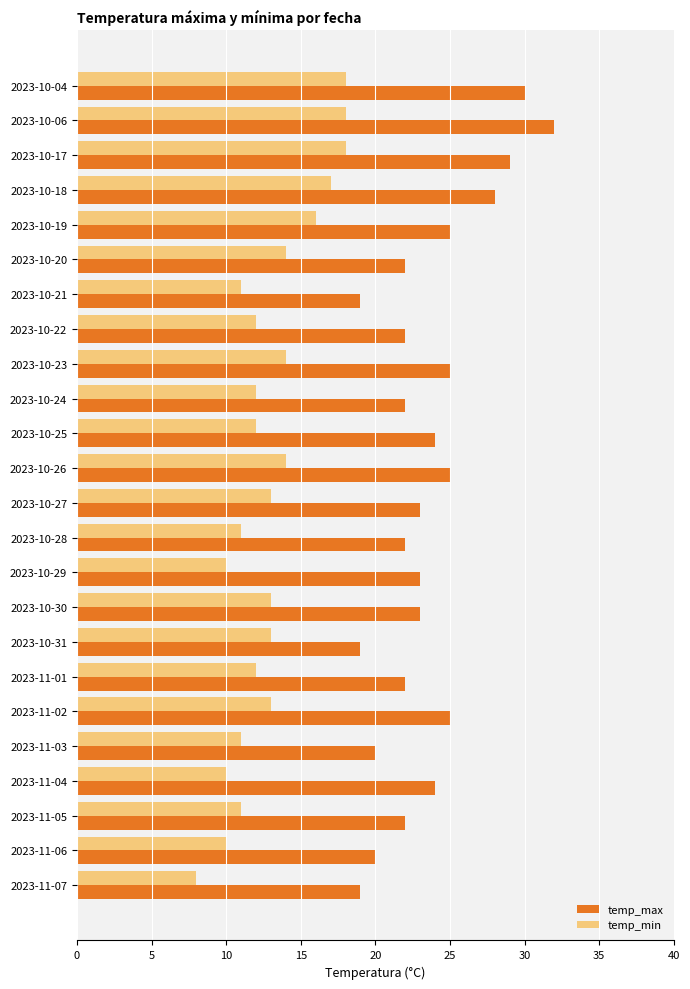

What is the sum of the temp_max values at 2023-11-06 and 2023-10-22?

42